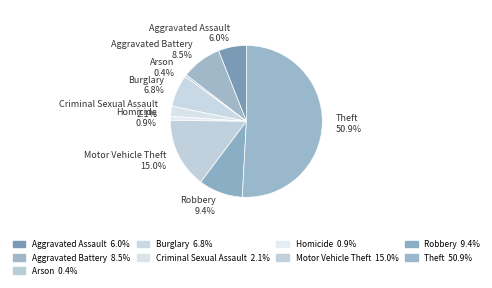

Between Motor Vehicle Theft 15.0% and Robbery 9.4%, which is larger?

Motor Vehicle Theft 15.0%